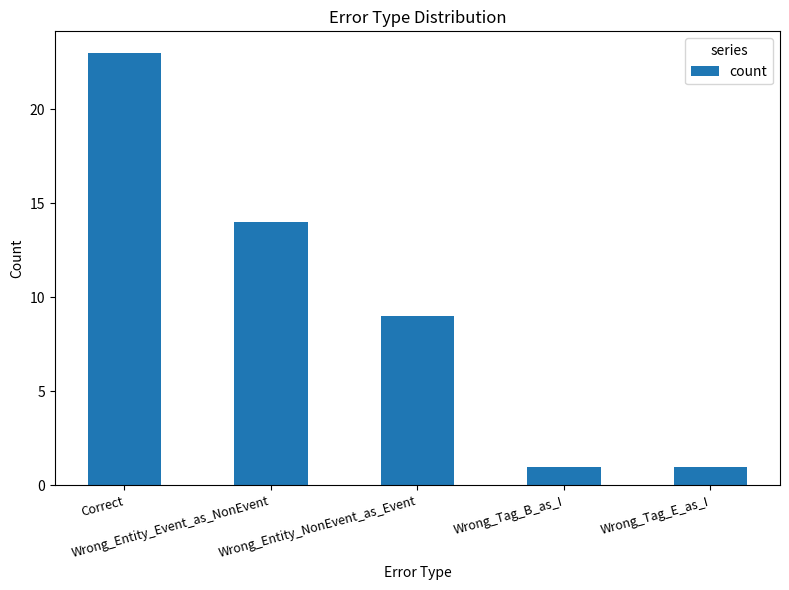

What is the change in value from Wrong_Entity_NonEvent_as_Event to Wrong_Tag_B_as_I?

-8